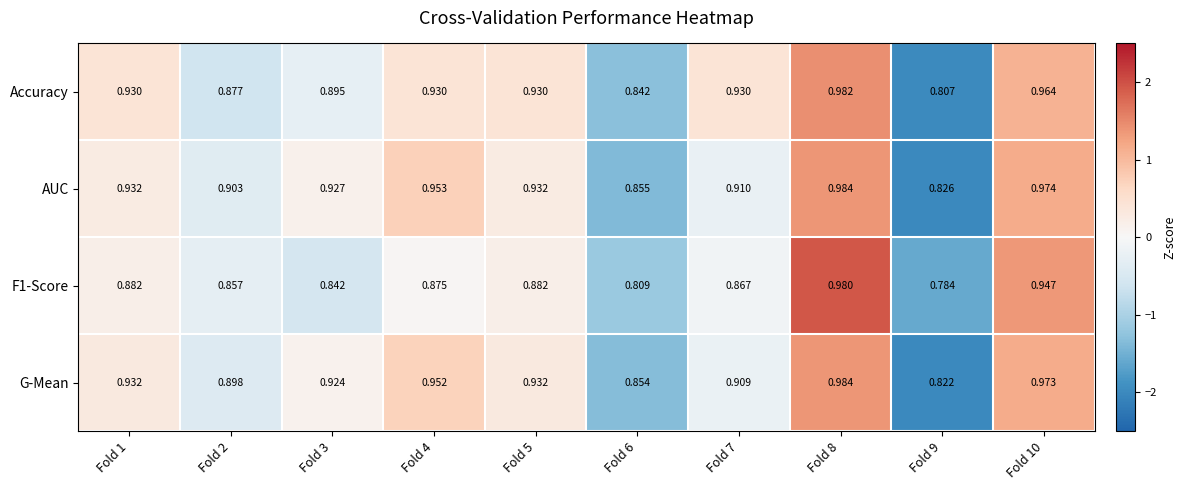

Between Fold 7 and Fold 9, which series saw the biggest shift?

Accuracy